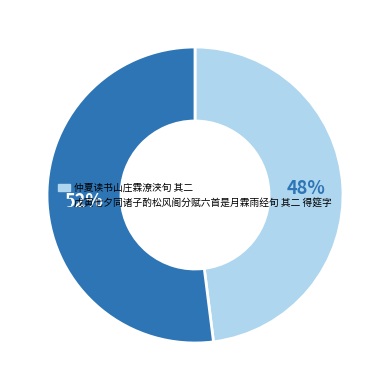

Count the number of slices in the pie.

2